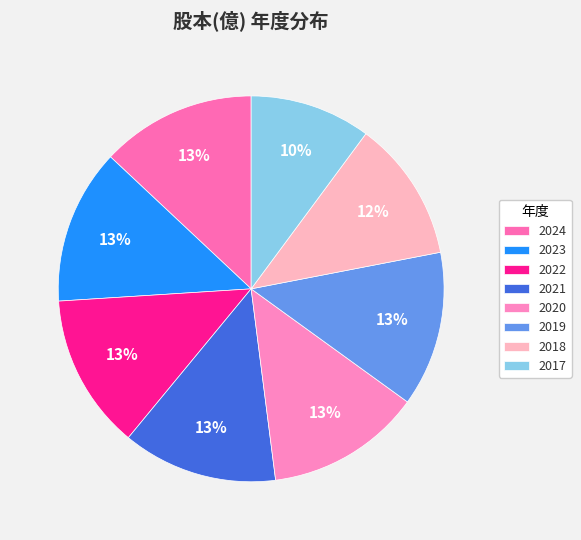

Is it true that 2023 is 13% of the pie?

True